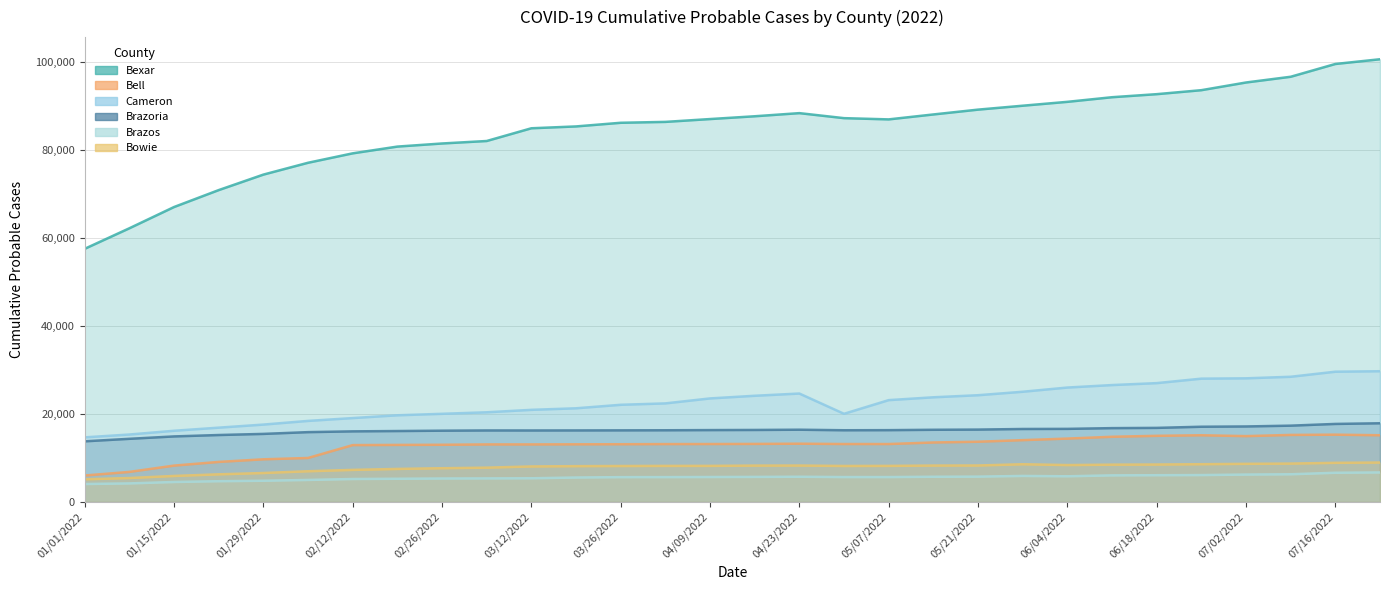

At how many categories does at least one series exceed 41459?

30